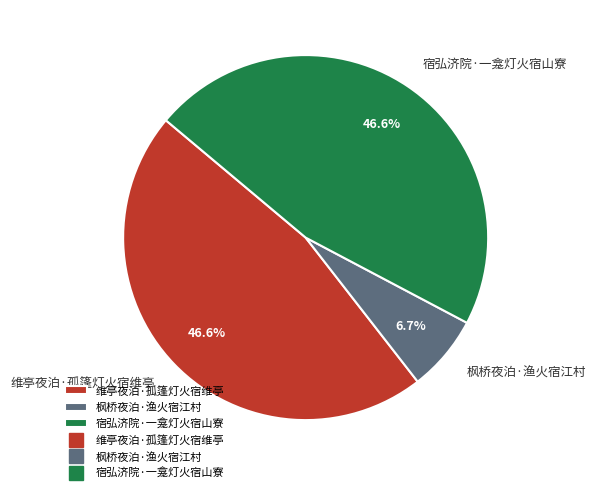

How much of the chart is everything except 枫桥夜泊·渔火宿江村?

93.3%